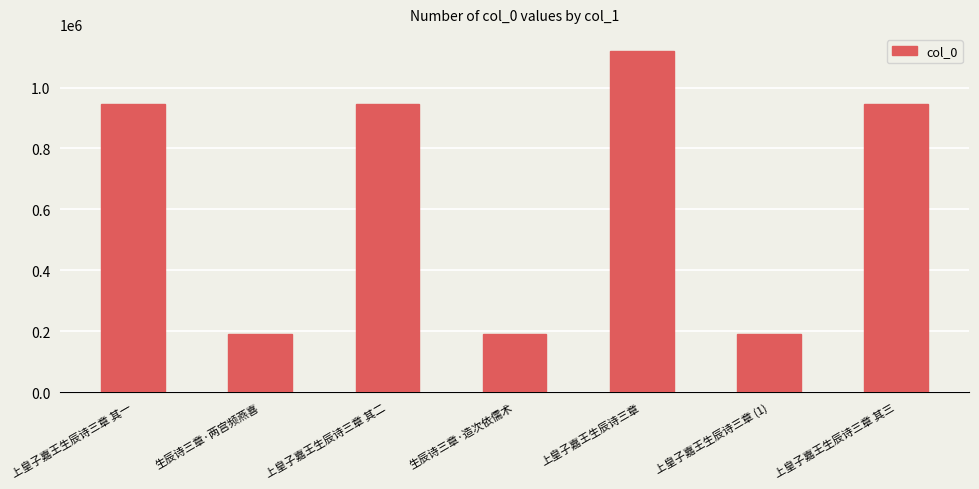

The value at 上皇子嘉王生辰诗三章 其三 is 946019. True or false?

True